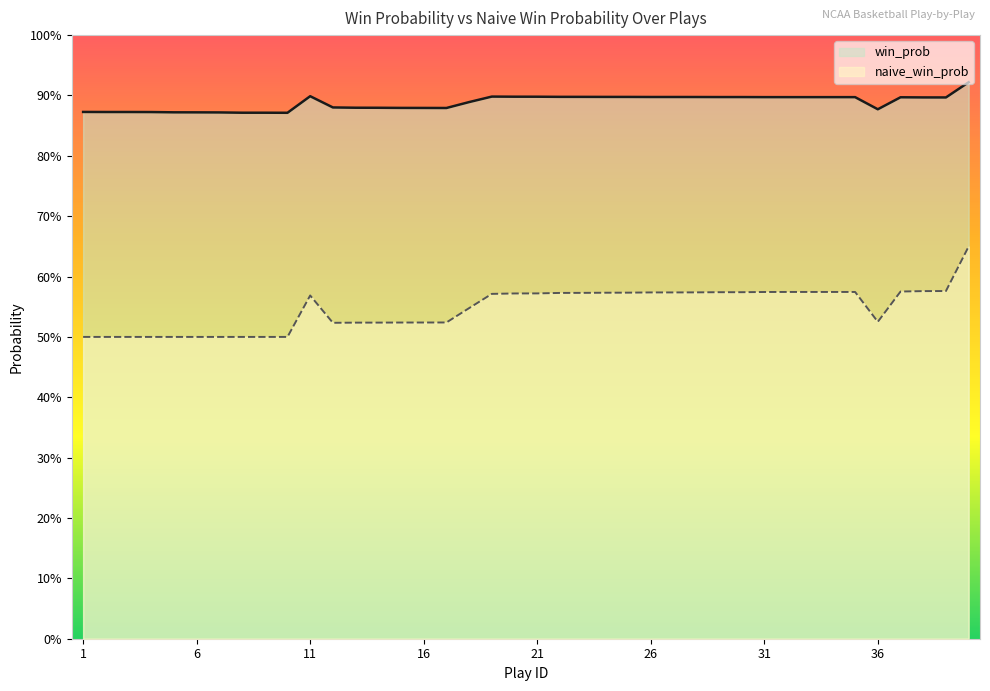

True or false: win_prob and naive_win_prob intersect in this chart.

False